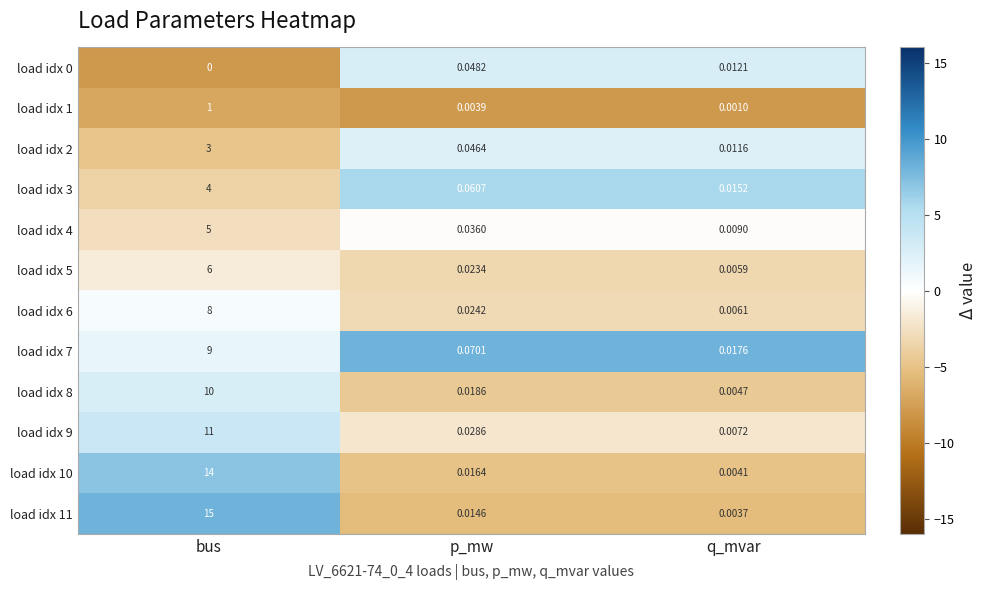

Which category has the highest value in the load idx 10 series?

bus